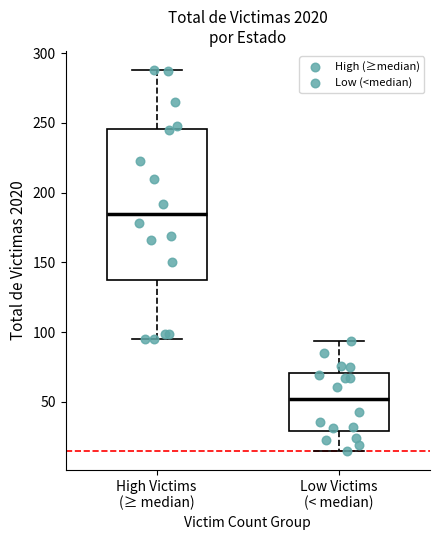

Reading left to right, transcribe this box plot: for each box, give where its median line is, the range the box spans, and where its two whiskers end, as read against the y-axis. The values are not printed on the chart, so give them approximately, as read against the axis.

High Victims (≥ median): median 185, box 135 to 245, whiskers 95 to 290
Low Victims (< median): median 50, box 30 to 70, whiskers 15 to 95